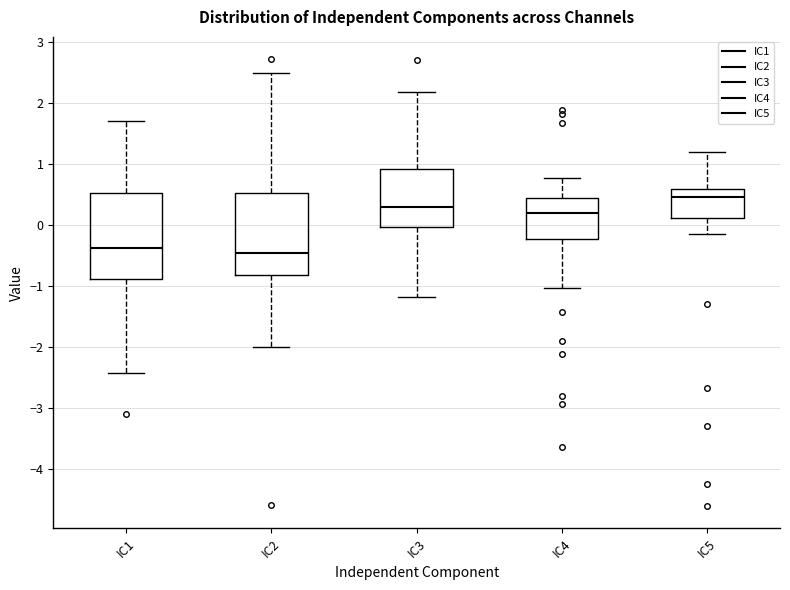

Reading left to right, transcribe this box plot: for each box, give where its median line is, the range the box spans, and where its two whiskers end, as read against the y-axis. The values are not printed on the chart, so give them approximately, as read against the axis.

IC1: median -0.4, box -0.9 to 0.5, whiskers -2.4 to 1.7
IC2: median -0.5, box -0.8 to 0.5, whiskers -2.0 to 2.5
IC3: median 0.3, box 0.0 to 0.9, whiskers -1.2 to 2.2
IC4: median 0.2, box -0.2 to 0.4, whiskers -1.0 to 0.8
IC5: median 0.5, box 0.1 to 0.6, whiskers -0.1 to 1.2